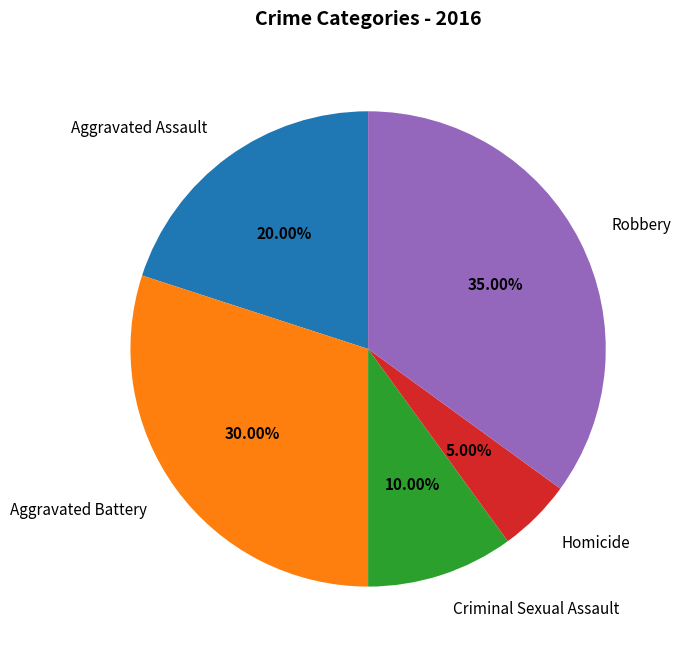

What percentage is NOT represented by Robbery?

65.0%